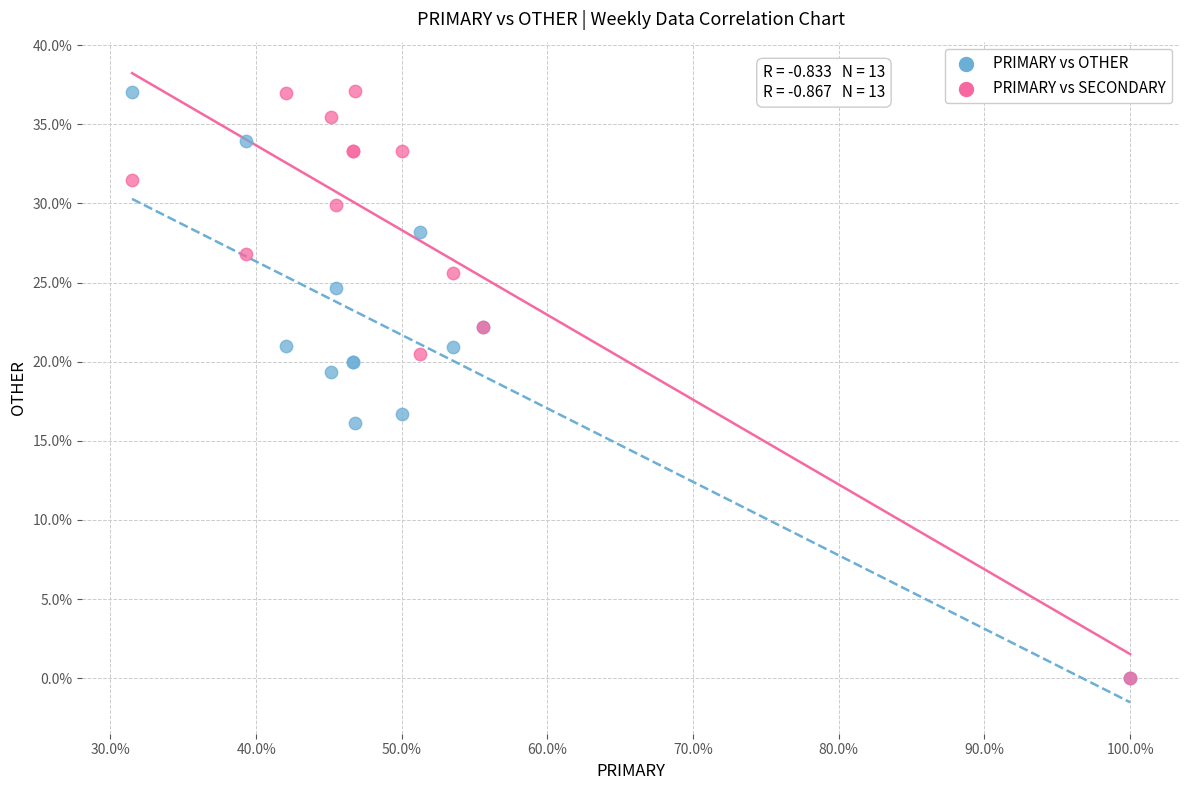

What are all the series names shown in the legend?

PRIMARY vs OTHER, PRIMARY vs SECONDARY